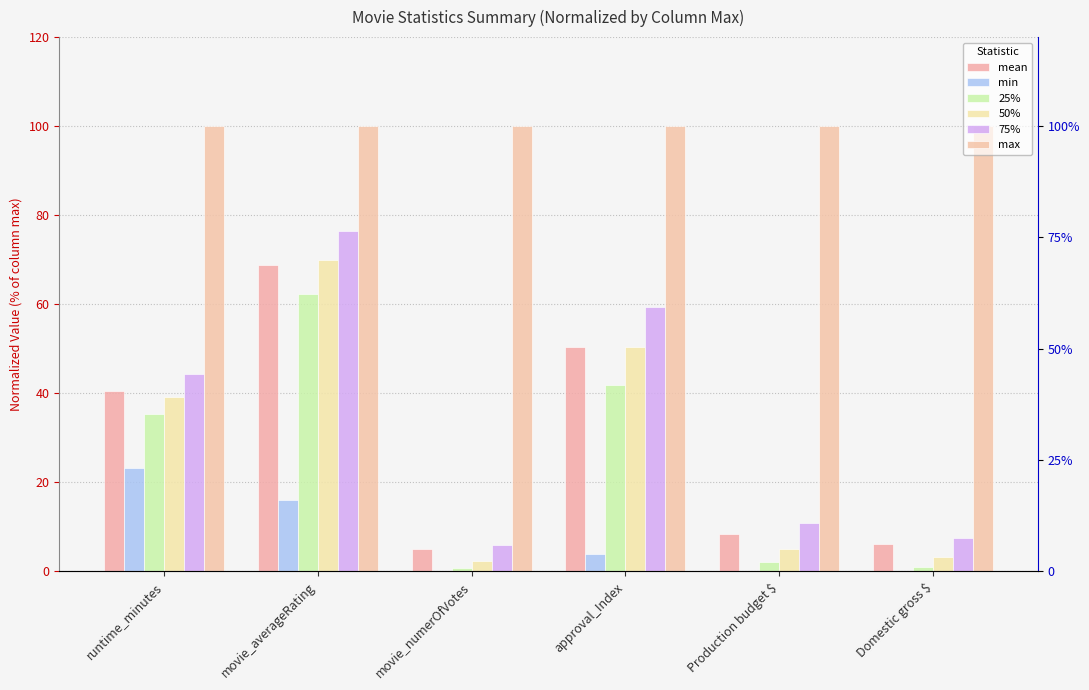

Is it true that 25% equals 2.2 at Production budget $?

True